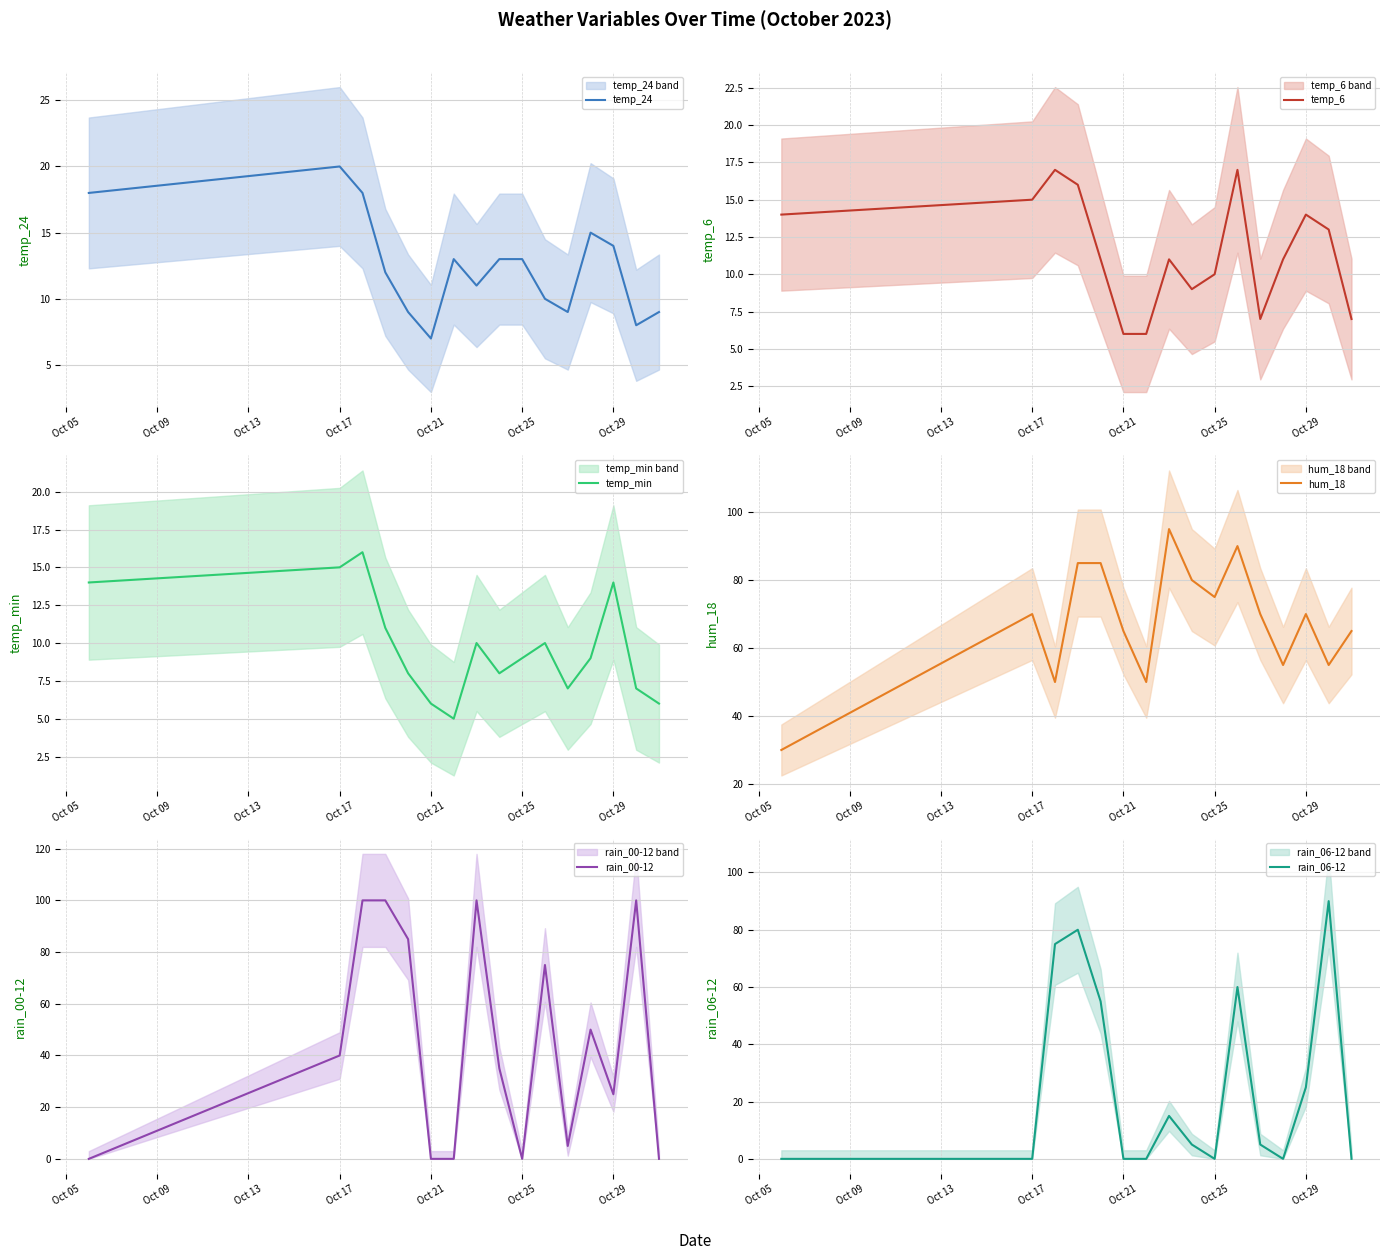

How many interior local valleys does the temp_6 series have?

2